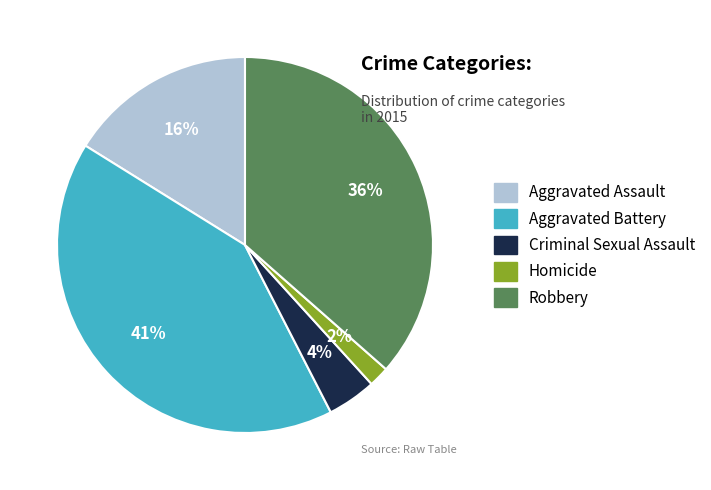

Which slice is the smallest?

Homicide